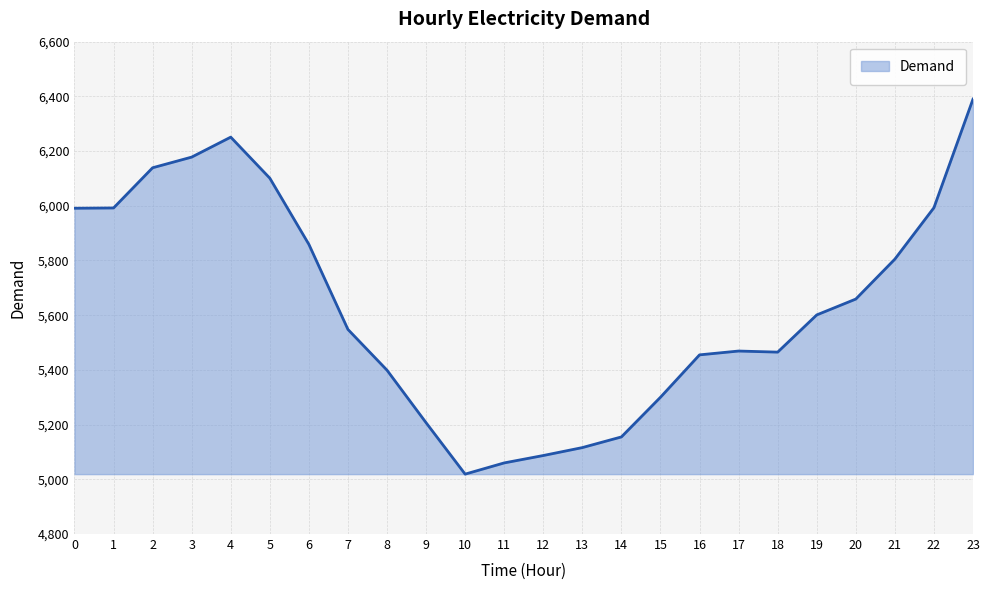

What is the maximum value shown in the chart?

6390